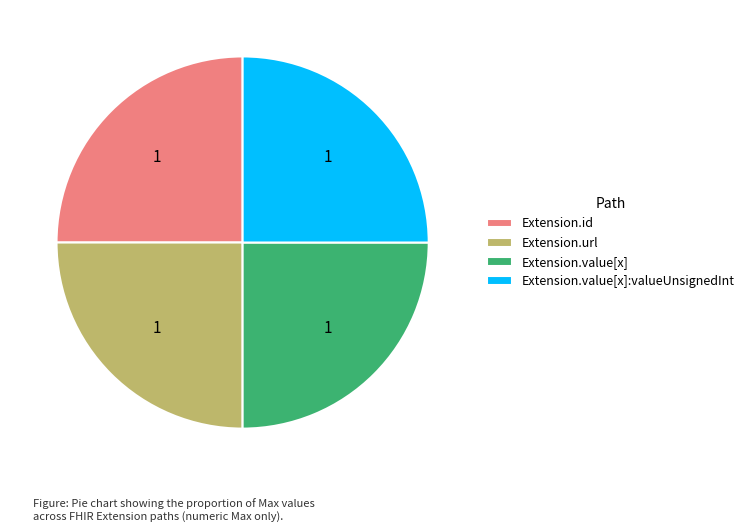

How many segments does this pie chart have?

4